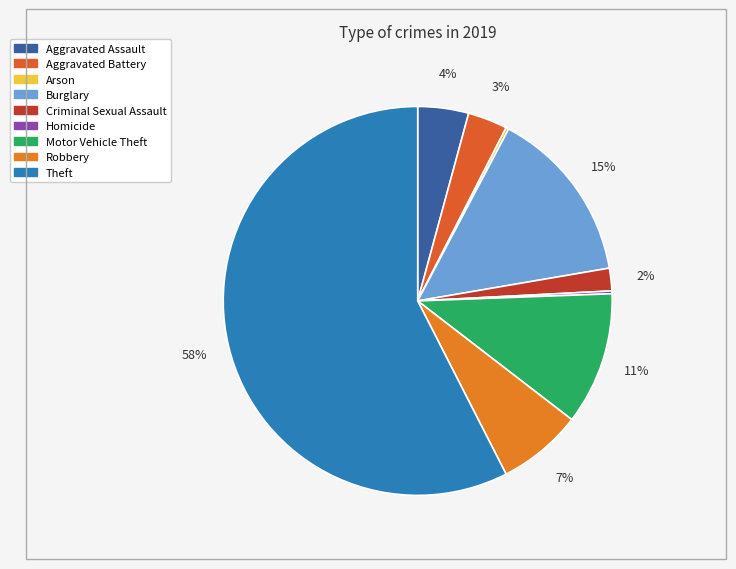

Which category has the smallest portion of the pie?

Arson